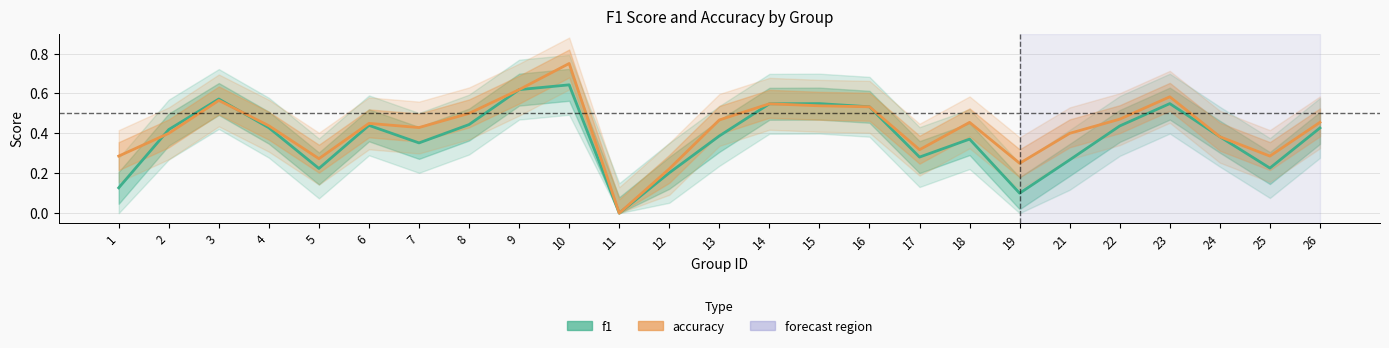

Rank the series at 11 from highest to lowest value.

f1, accuracy